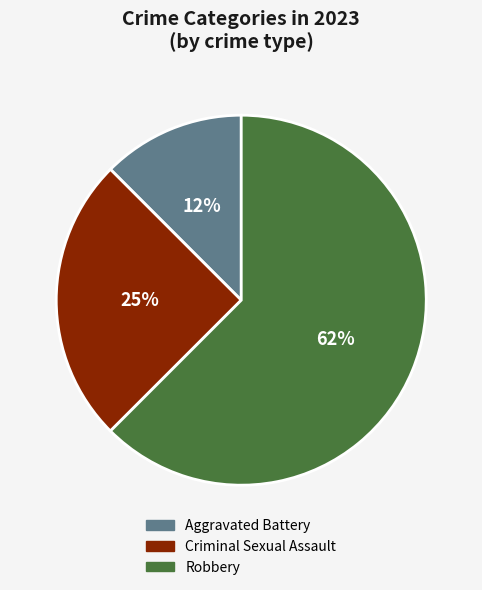

To the nearest percent, what is the combined percentage of Robbery and Aggravated Battery?

75%